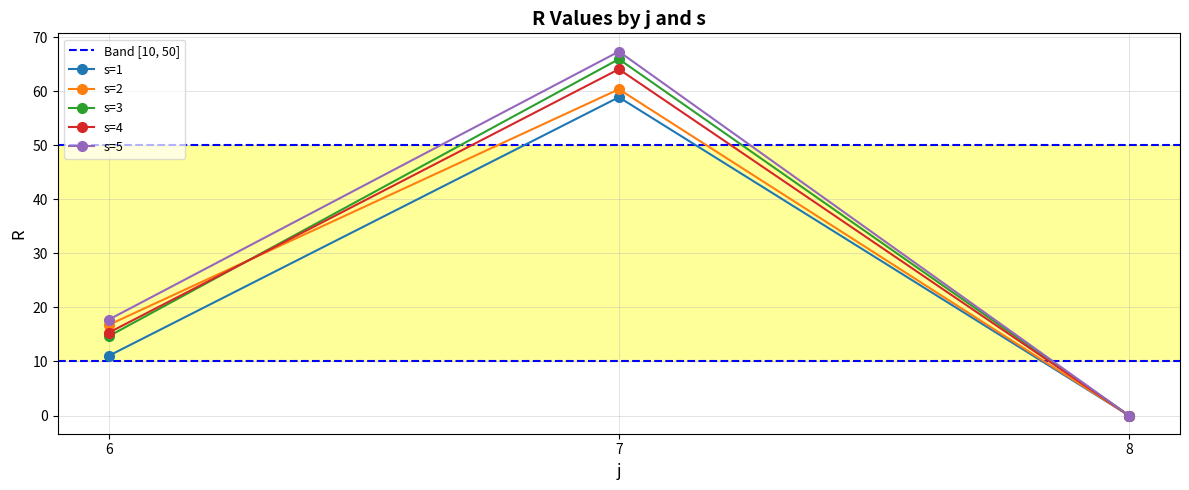

Rank the series by their maximum value, from lowest to highest.

s=1, s=2, s=4, s=3, s=5